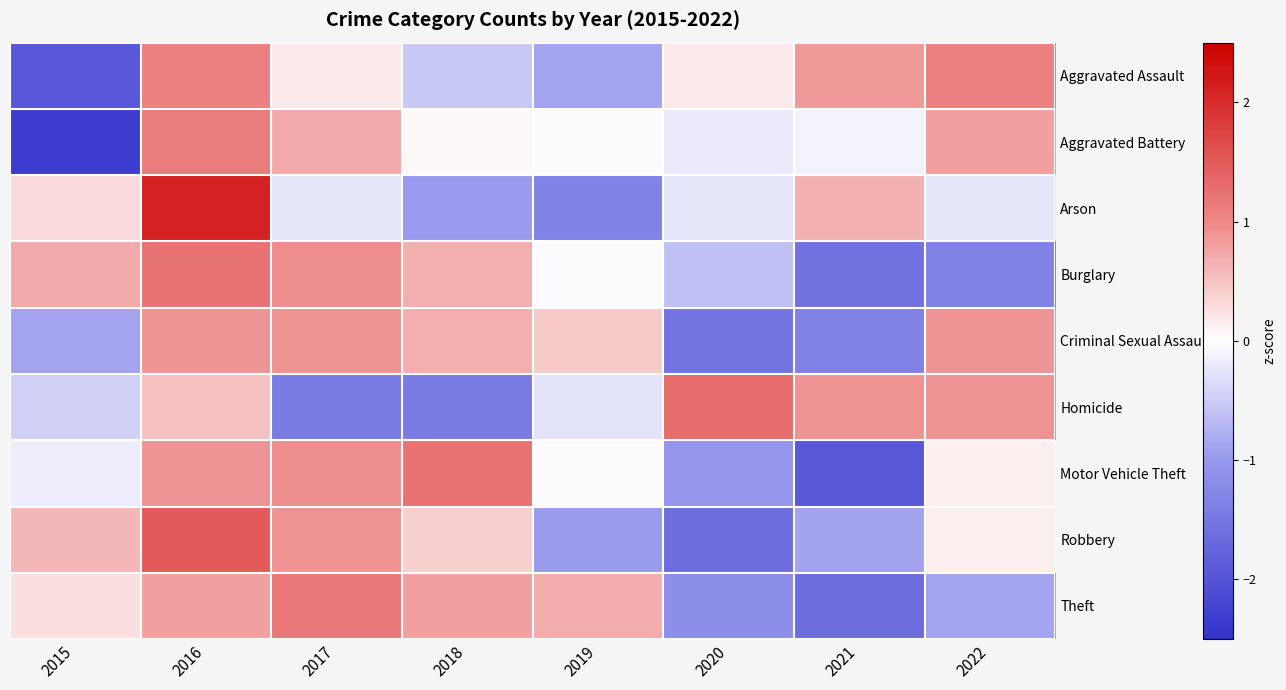

Between 2022 and 2020, which is larger?

2022